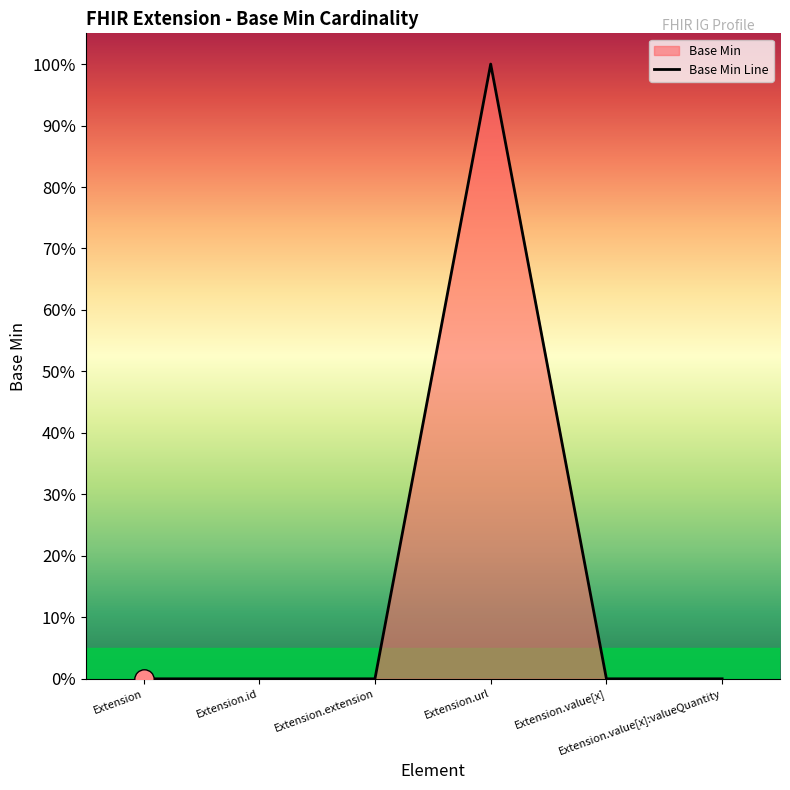

List the labels in order of value, largest first.

Extension.url, Extension, Extension.id, Extension.extension, Extension.value[x], Extension.value[x]:valueQuantity